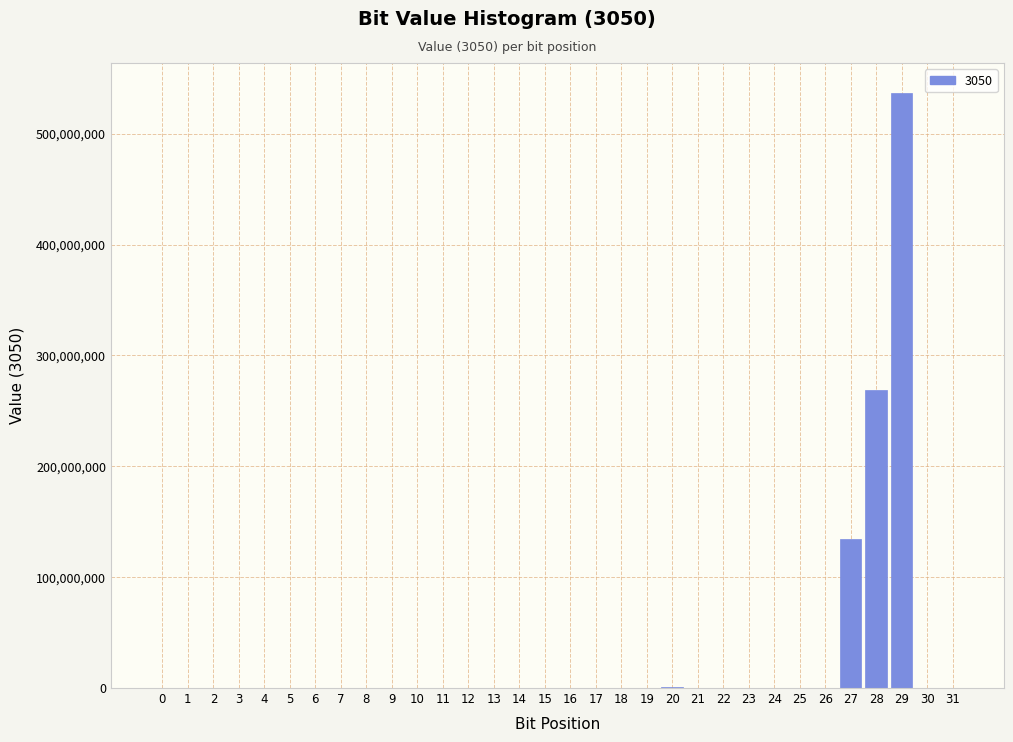

What is the sum of all values?

940707910